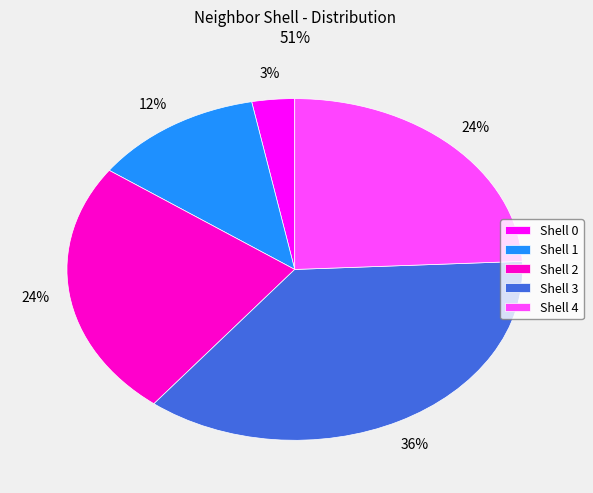

Between Shell 1 and Shell 4, which is larger?

Shell 4